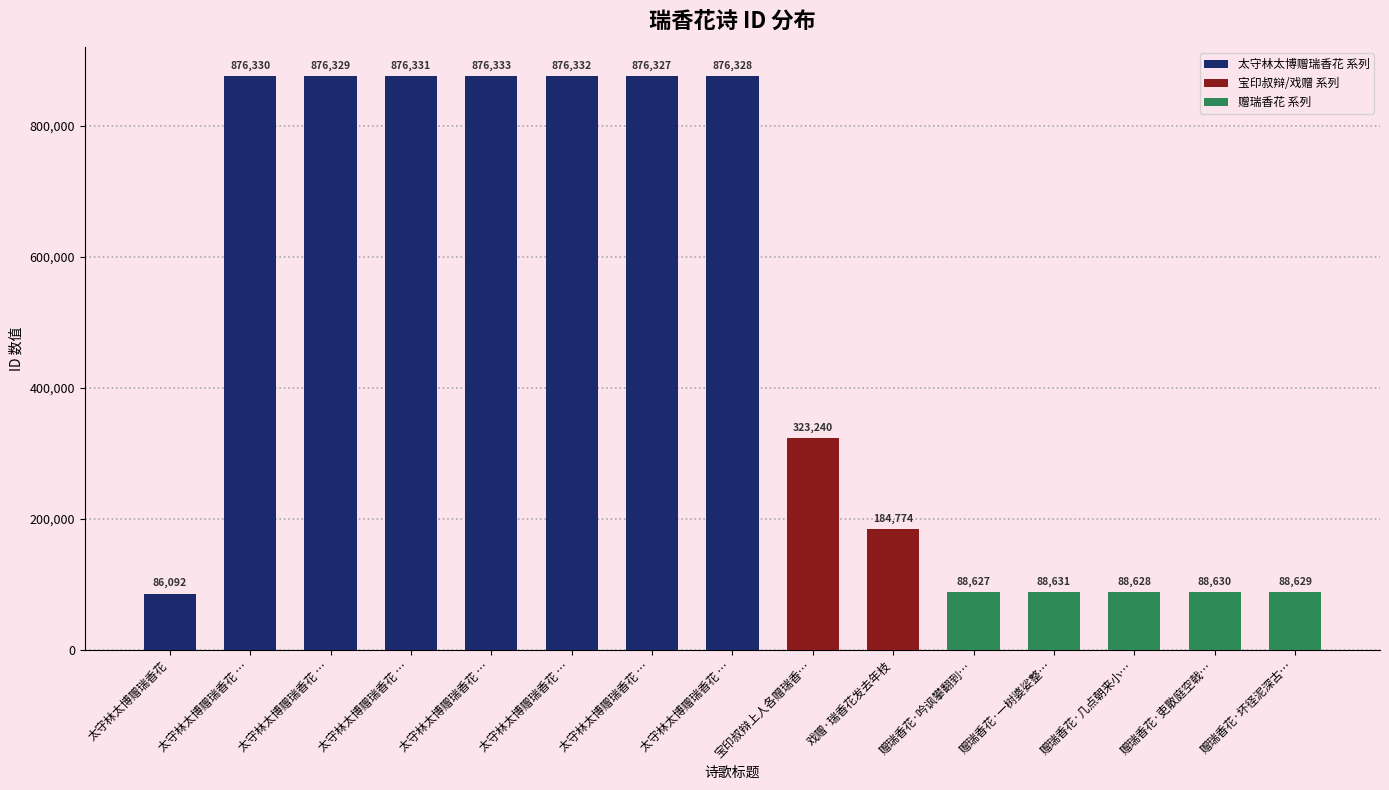

How many series are shown in this chart?

1